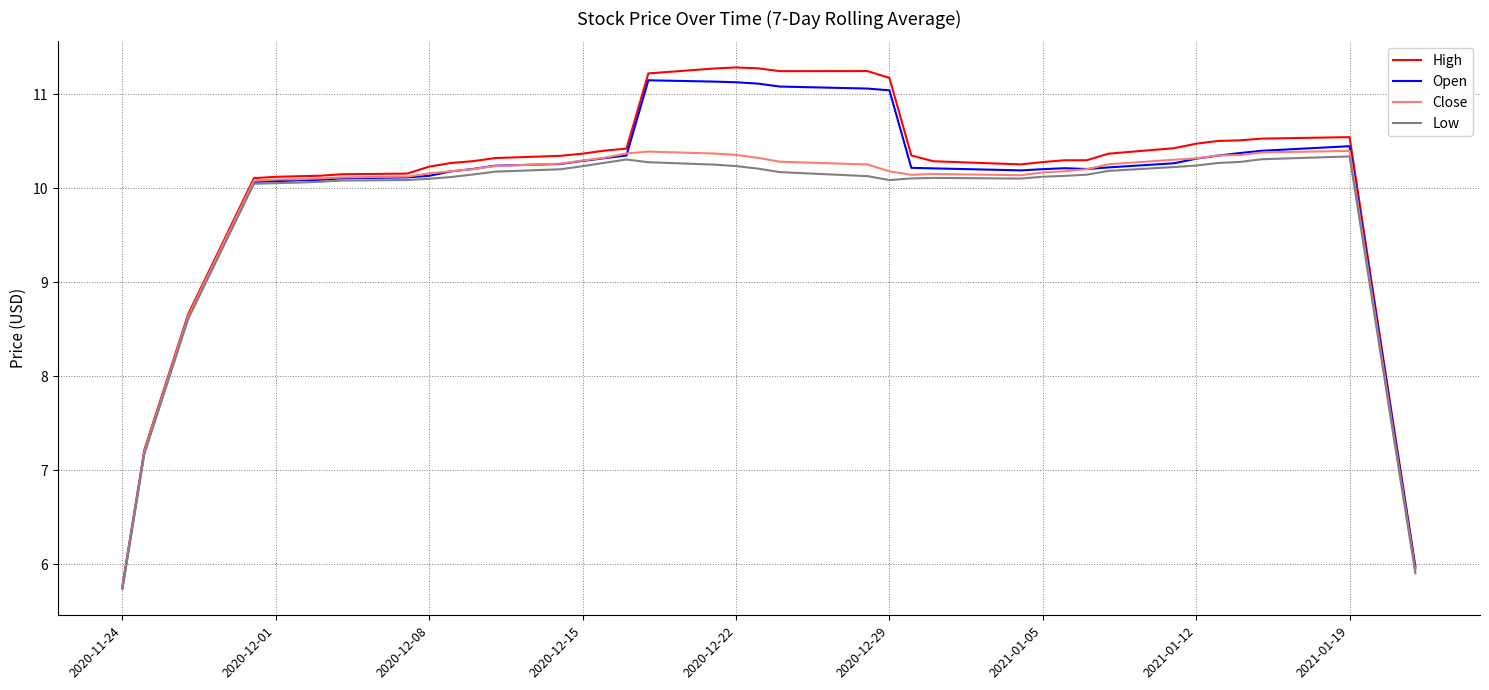

What is the lowest value of the Open series?

5.8